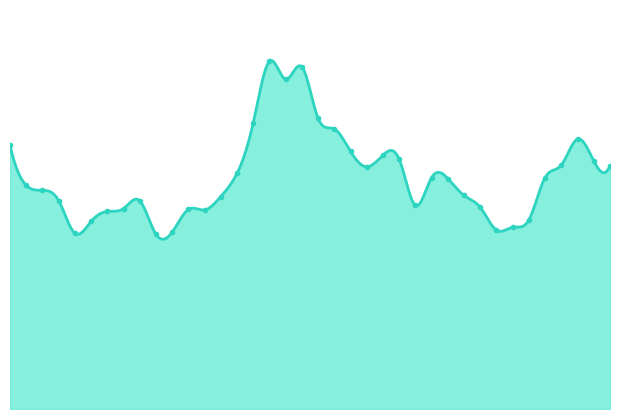

Which category has the lowest value across all series?

2022-09-30